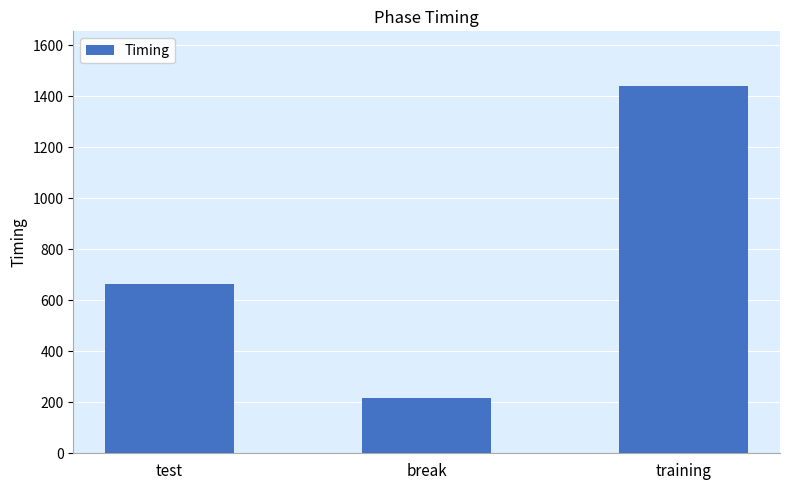

What is the sum of all values?

2321.1